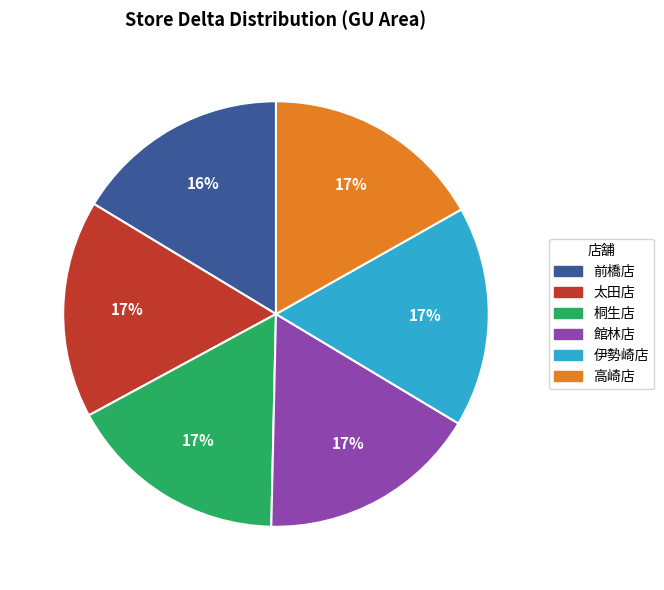

True or false: 前橋店 accounts for 5% of the total.

False